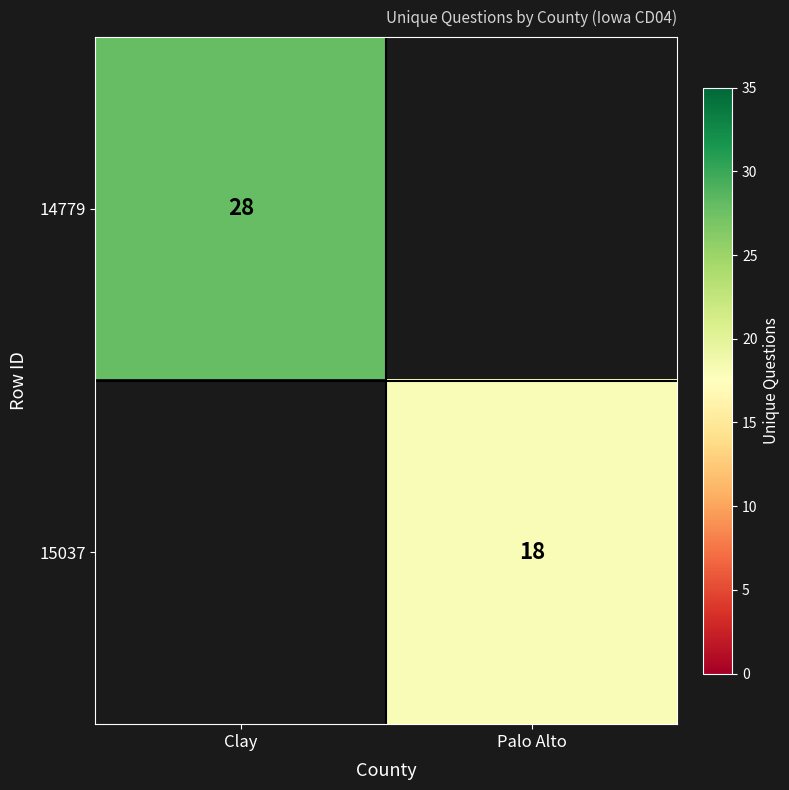

The value of 14779 at Clay is 14. True or false?

False